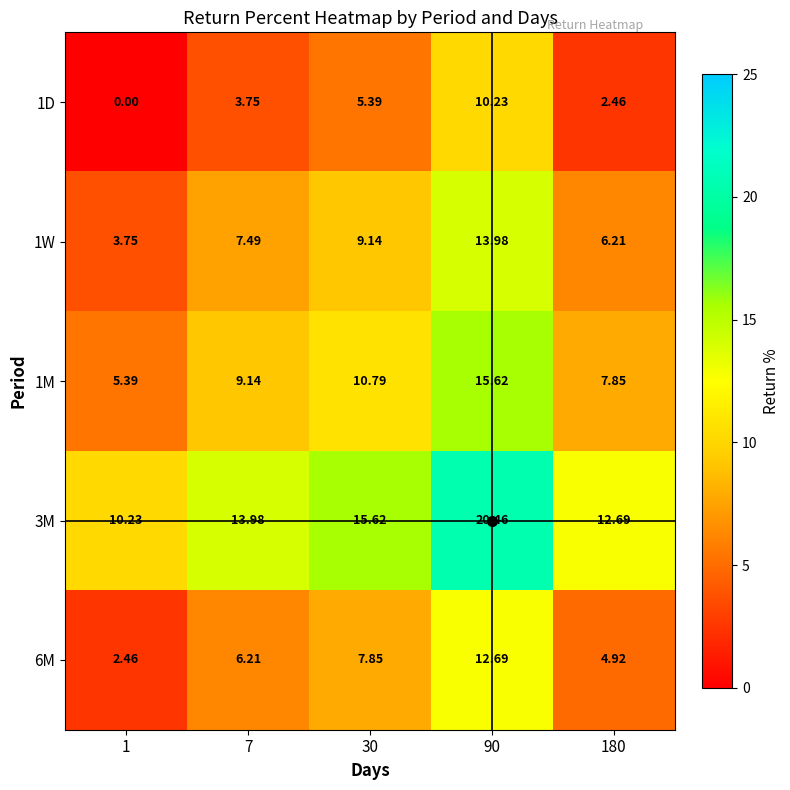

Is the value of 1W at 30 greater than the value of 3M at 180?

No